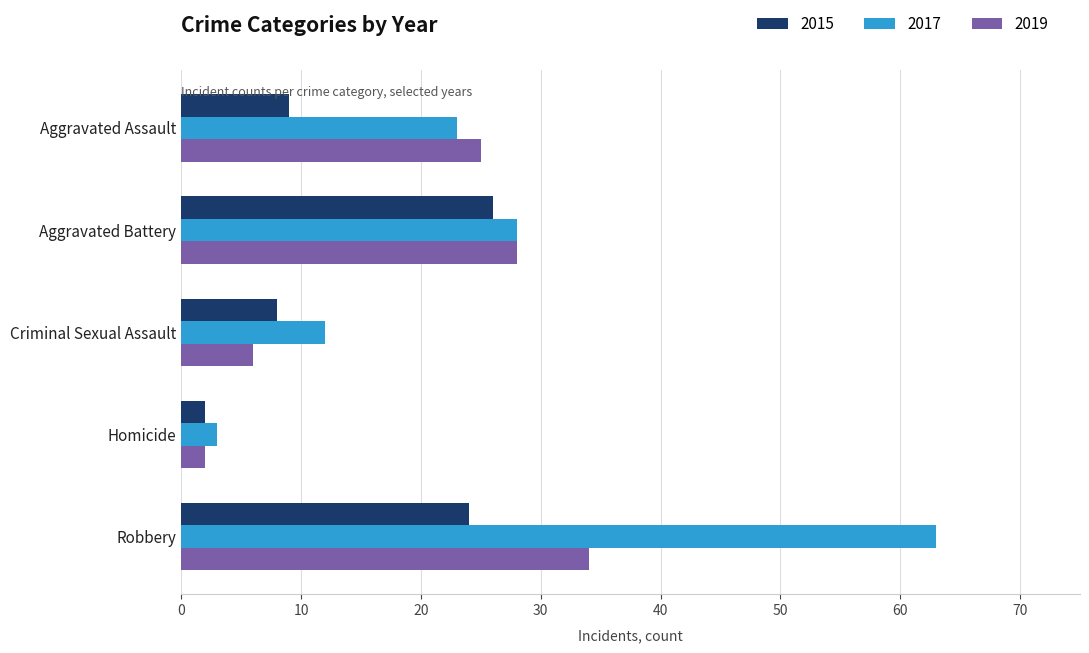

At which label is 2017 closest to 33?

Aggravated Battery